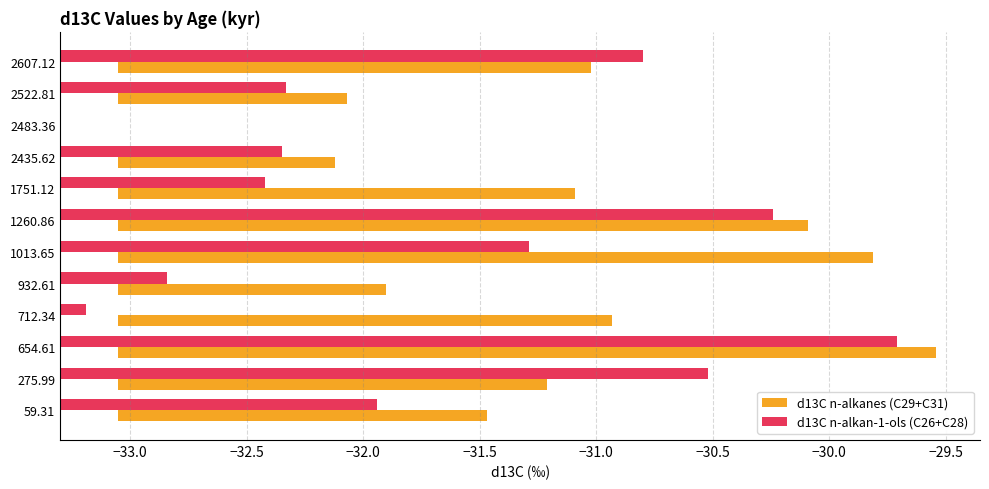

Is it true that d13C n-alkanes (C29+C31) equals 0.7 at 275.99?

False